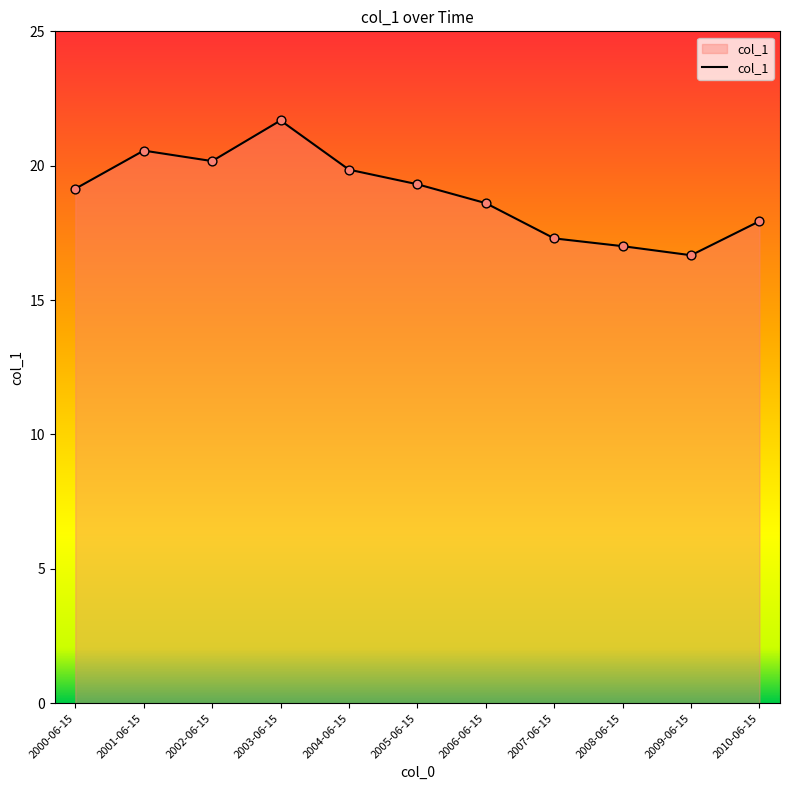

Which has a higher value, 2004-06-15 or 2001-06-15?

2001-06-15